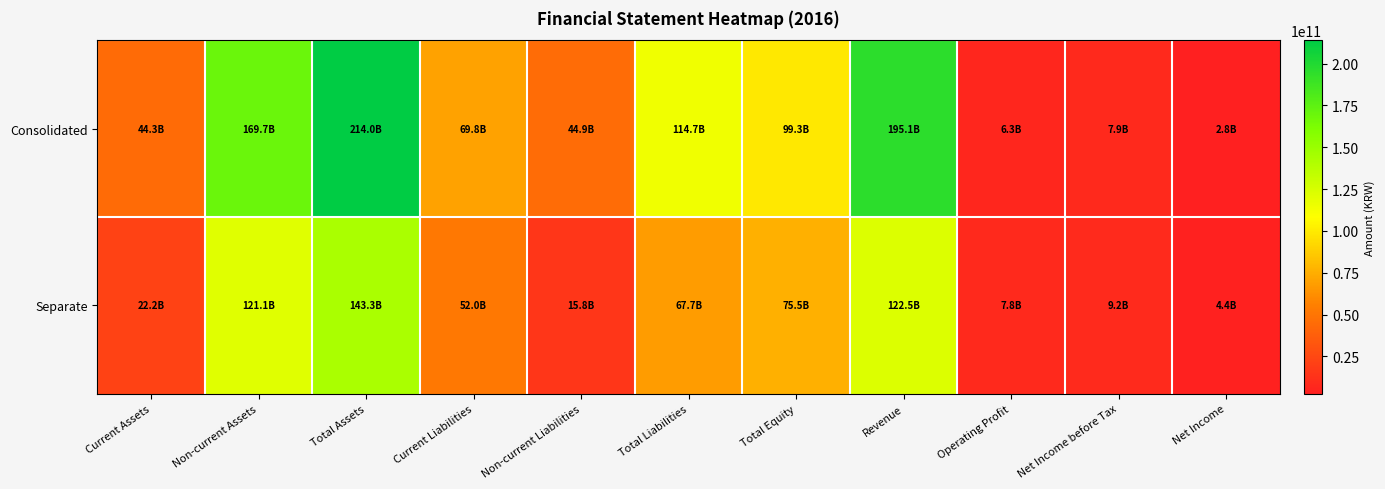

Which has a higher value, Non-current Liabilities or Total Liabilities?

Total Liabilities